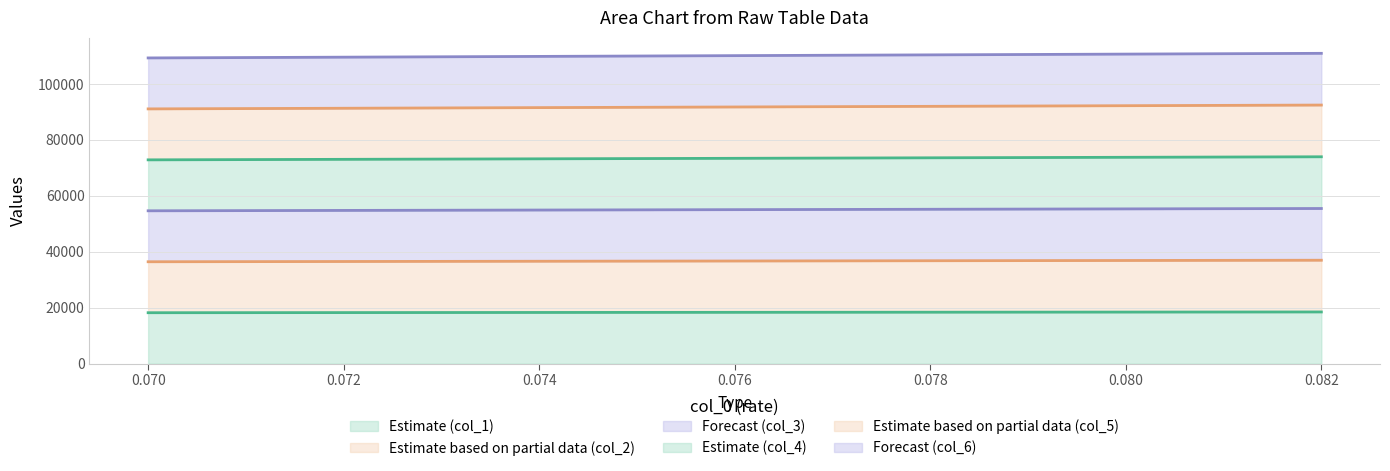

How many values in the col_1 series exceed 18352?

7